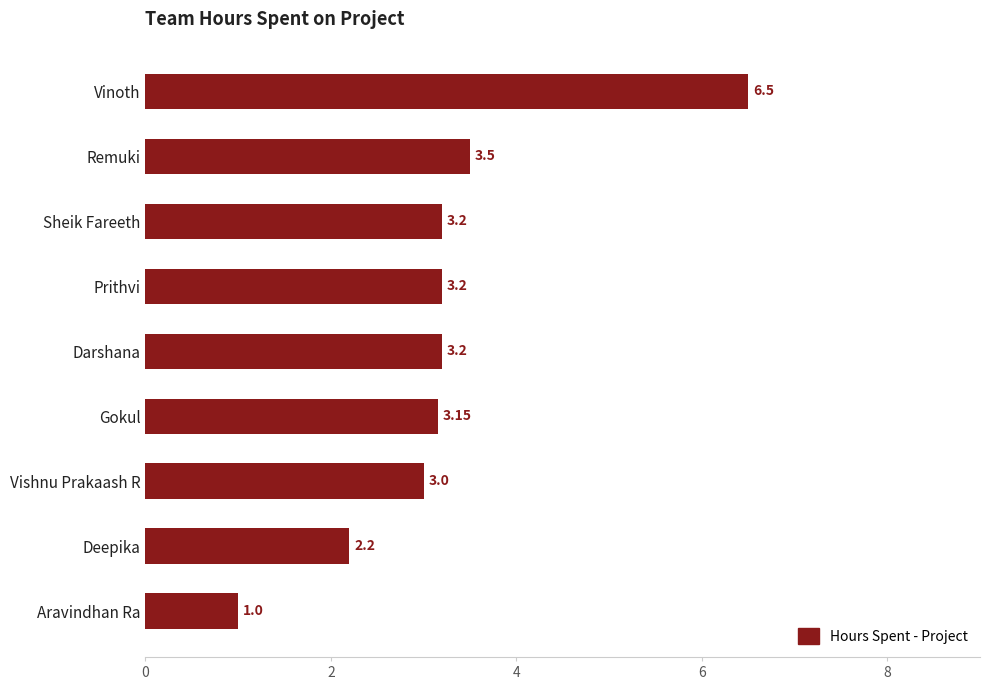

Which label corresponds to the largest value in the chart?

Vinoth